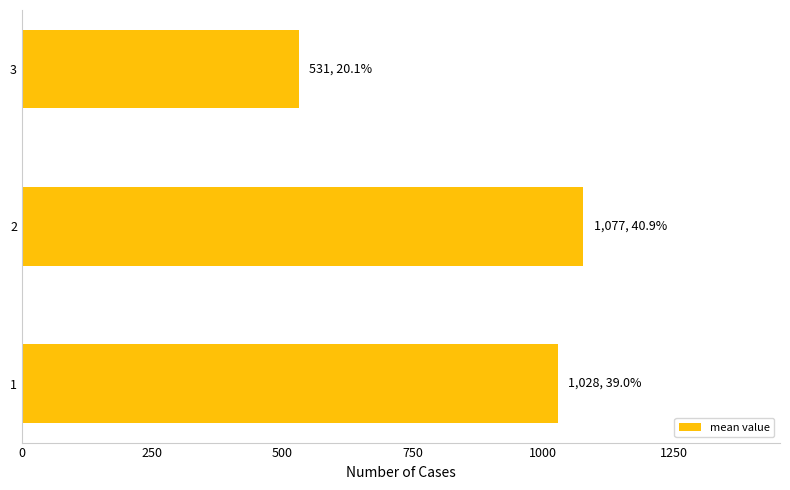

What is the change in value from 1 to 2?

+49.1